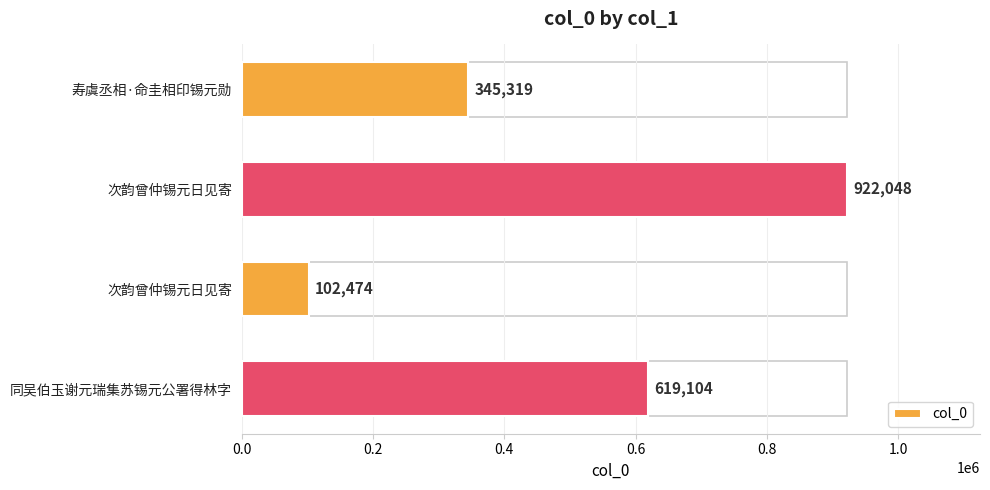

Are the bars grouped side by side (vs. stacked)?

No